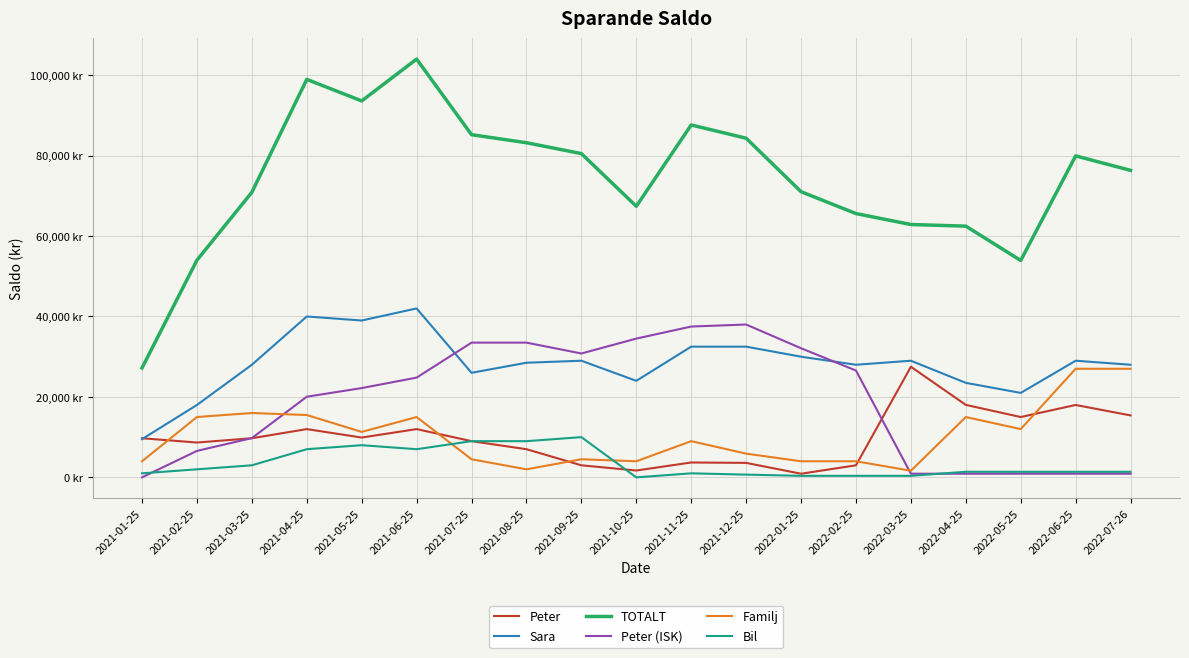

What is the value of the Peter (ISK) point at the 3rd from the left?

9757